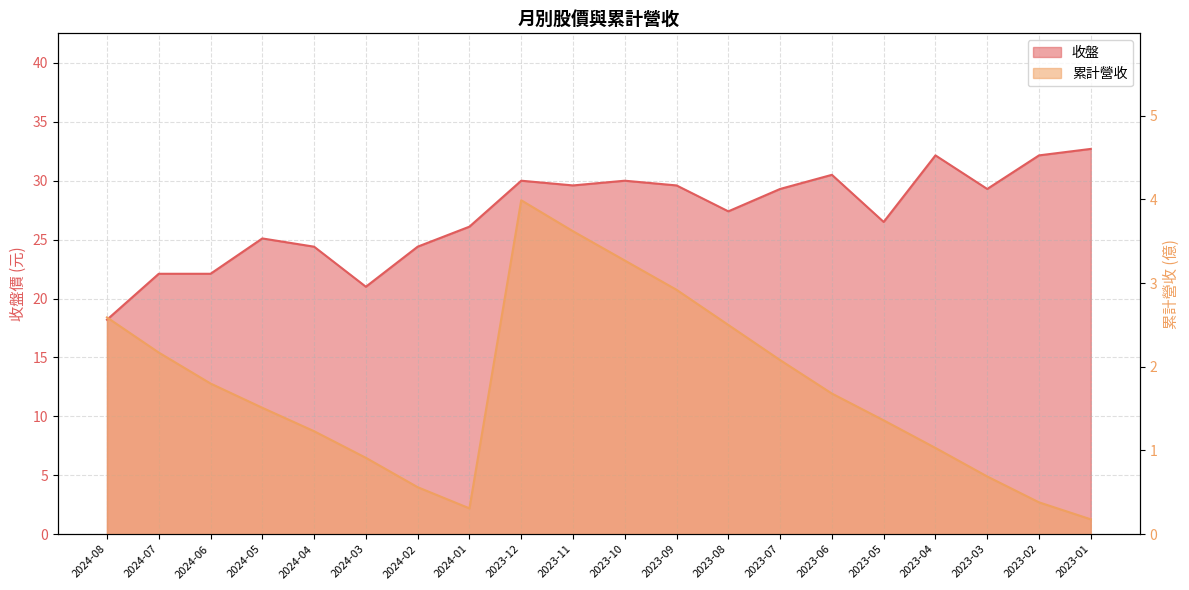

What is the difference between the maximum and minimum values in the 收盤 series?

14.5